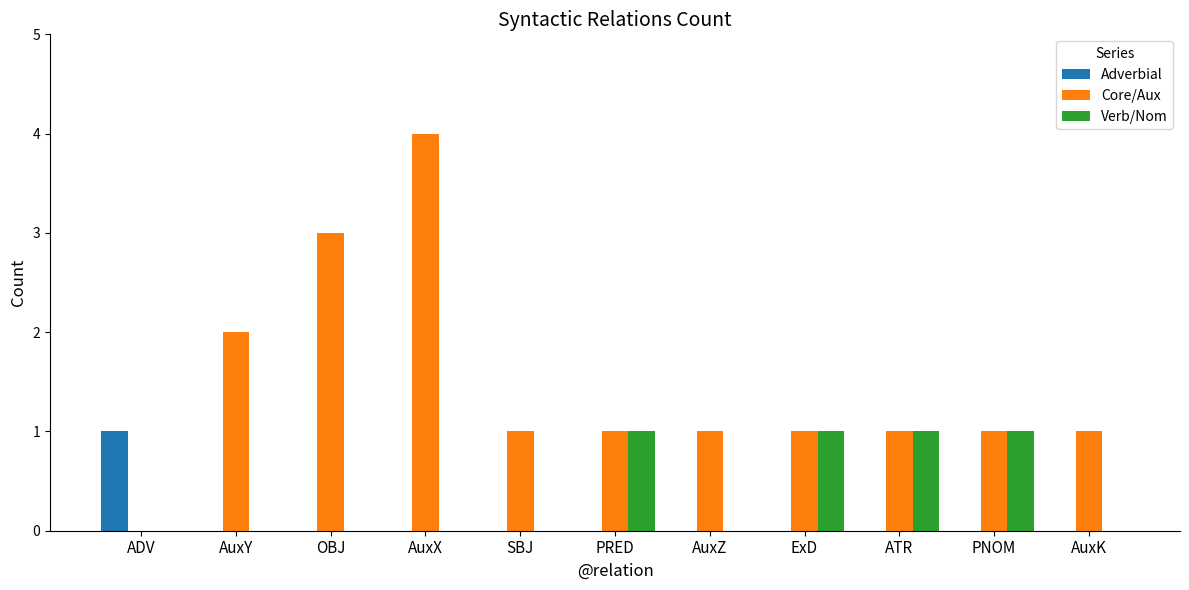

Reading left to right, extract all data points from this chart.

Adverbial: ADV=1	AuxY=0	OBJ=0	AuxX=0	SBJ=0	PRED=0	AuxZ=0	ExD=0	ATR=0	PNOM=0	AuxK=0
Core/Aux: ADV=0	AuxY=2	OBJ=3	AuxX=4	SBJ=1	PRED=1	AuxZ=1	ExD=1	ATR=1	PNOM=1	AuxK=1
Verb/Nom: ADV=0	AuxY=0	OBJ=0	AuxX=0	SBJ=0	PRED=1	AuxZ=0	ExD=1	ATR=1	PNOM=1	AuxK=0